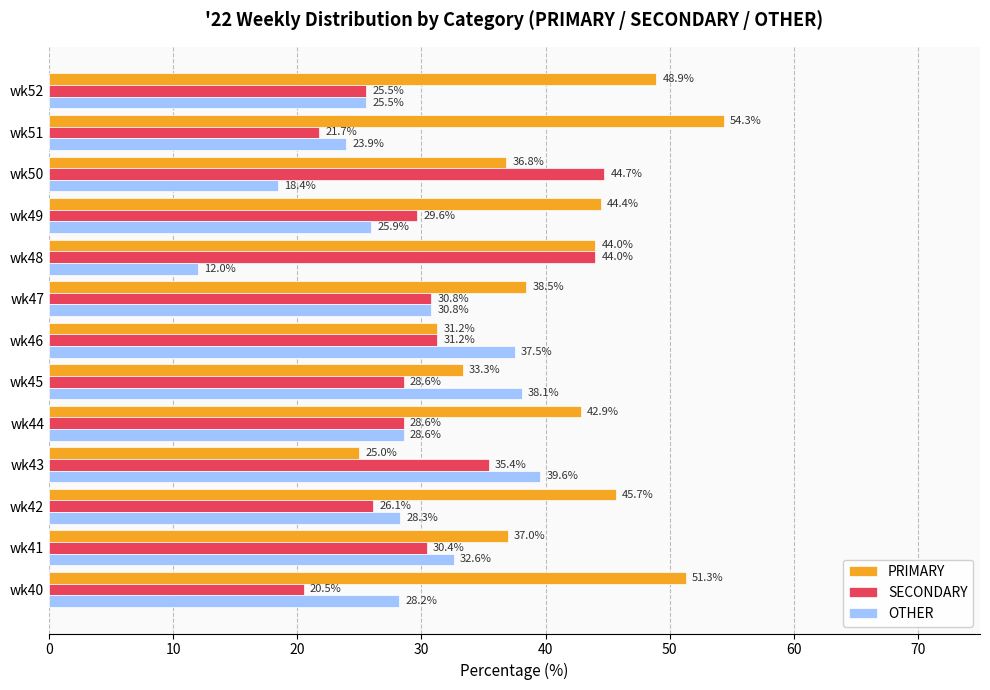

Which series has the largest total across all categories?

PRIMARY